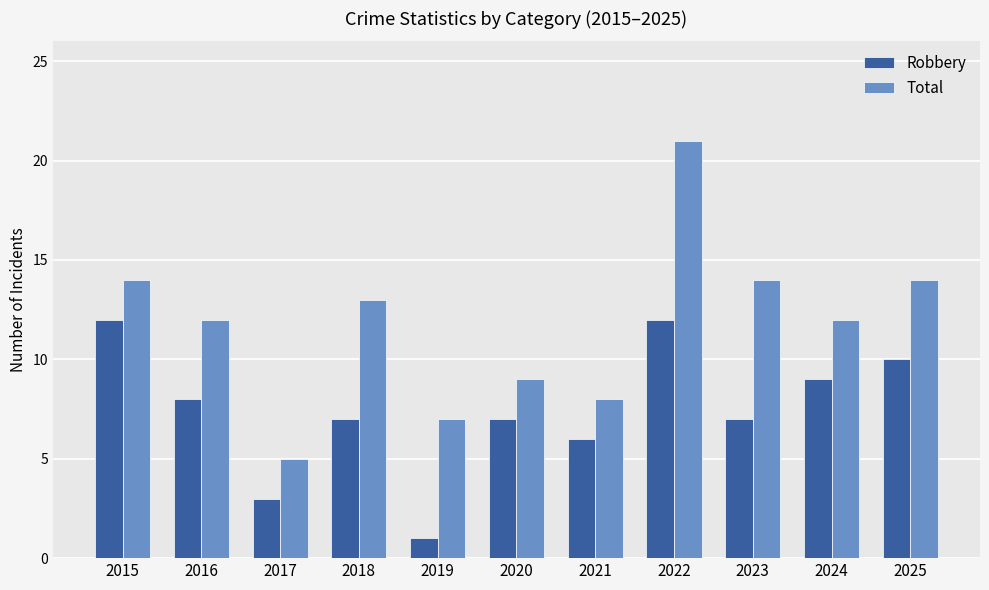

What is the sum of the Total values at 2015 and 2017?

19